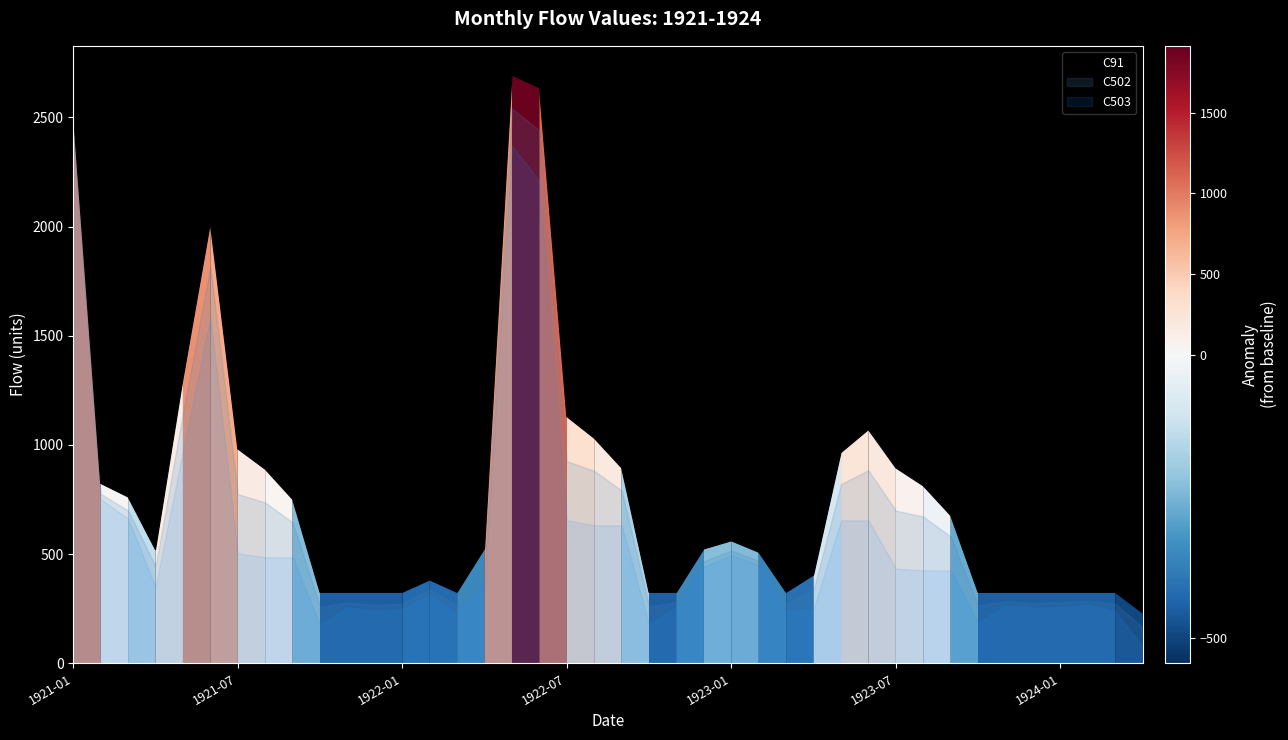

Reading left to right, transcribe all the data shown in this chart.

2522	824	762	520	1301	2015	982	889	751	325	325	325	325	382	325	525	2693	2636	1130	1031	895	325	325	524	561	509	325	404	965	1070	895	813	677	325	325	325	325	325	325	231